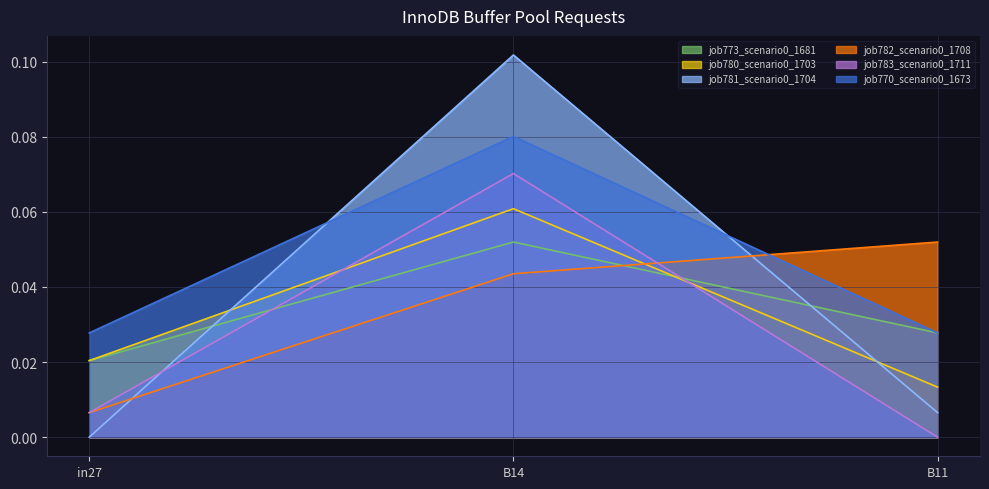

Reading left to right, extract all data points from this chart.

job773_scenario0_1681: 0.0	0.1	0.0
job780_scenario0_1703: 0.0	0.1	0.0
job781_scenario0_1704: 0.0	0.1	0.0
job782_scenario0_1708: 0.0	0.0	0.1
job783_scenario0_1711: 0.0	0.1	0.0
job770_scenario0_1673: 0.0	0.1	0.0